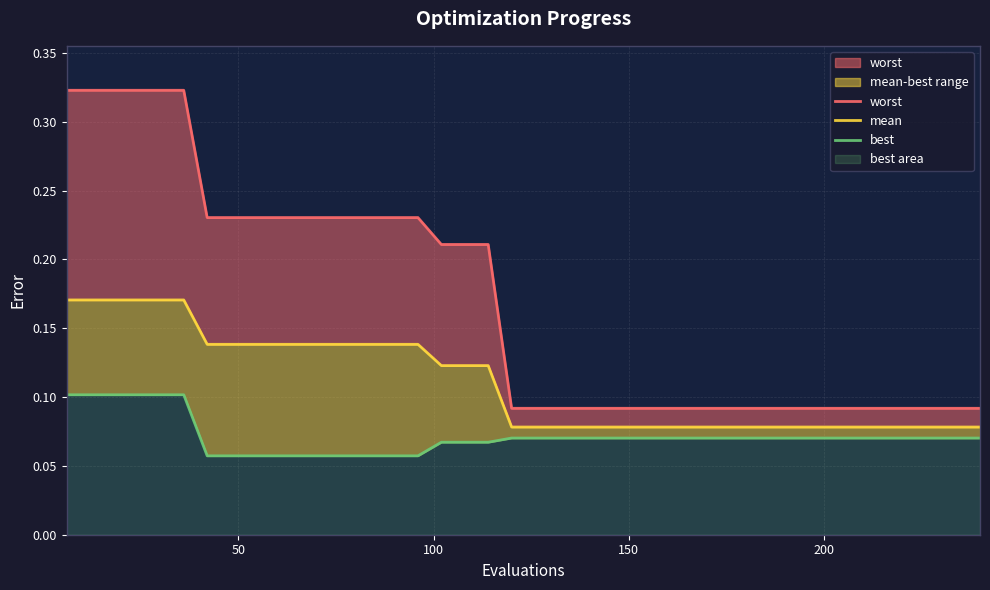

At how many categories does at least one series exceed 0?

40